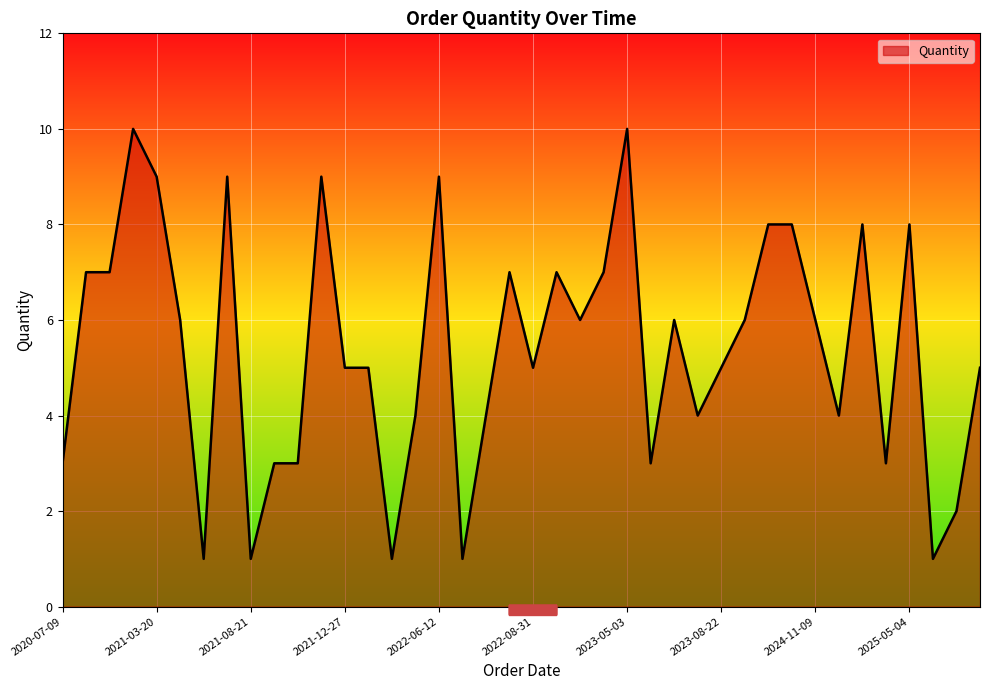

What is the maximum value shown in the chart?

10